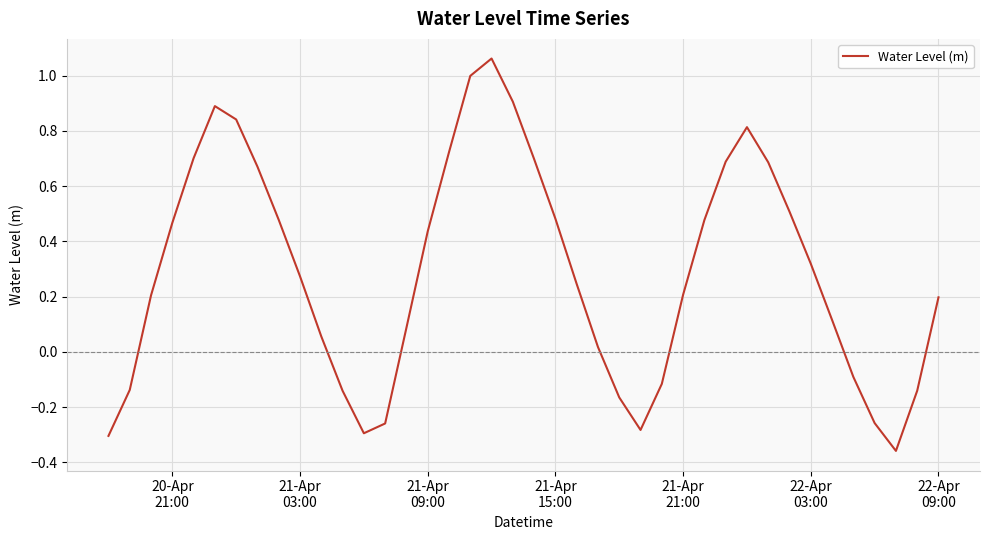

What is the difference between the maximum and minimum values?

1.4